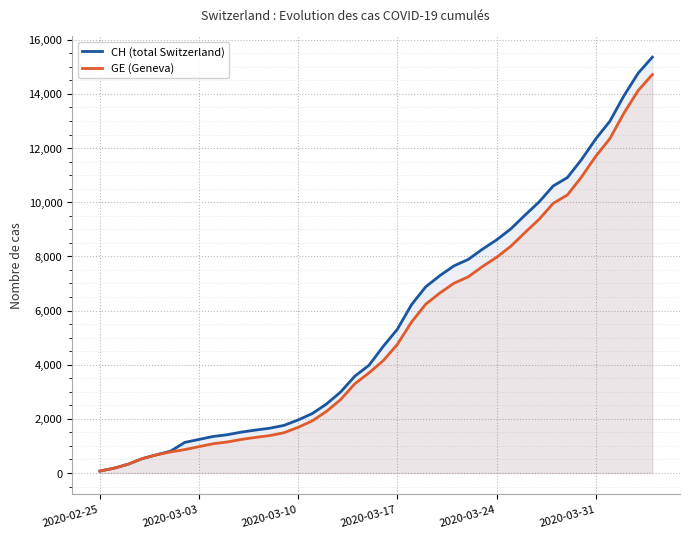

Is the value of CH (total Switzerland) at 12 greater than the value of GE (Geneva) at 32?

No